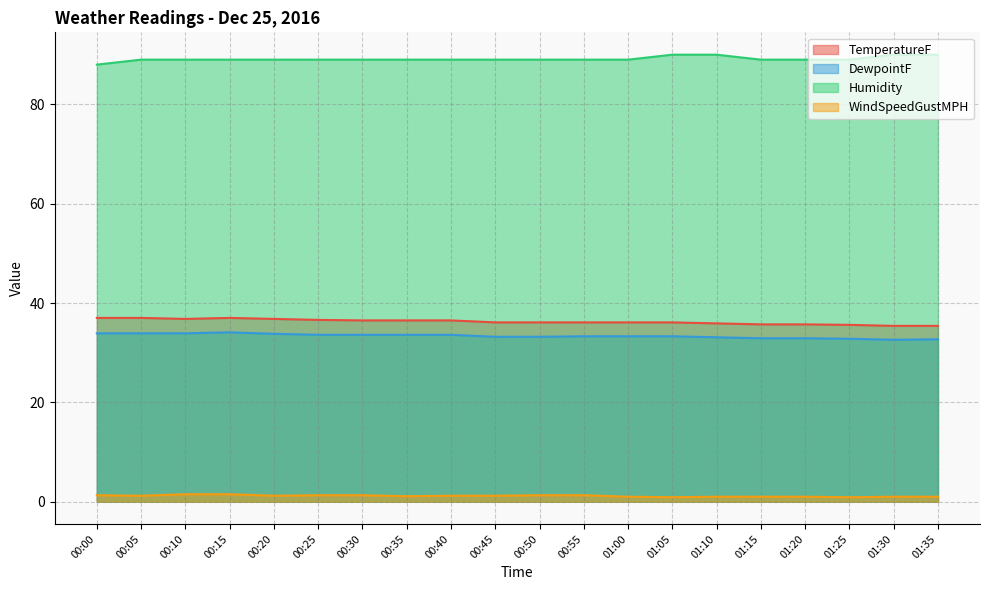

Reading left to right, list all the values displayed in this chart.

TemperatureF: 37.0	37.0	36.8	37.0	36.8	36.6	36.5	36.5	36.5	36.1	36.1	36.1	36.1	36.1	35.9	35.7	35.7	35.6	35.4	35.4
DewpointF: 33.9	33.9	33.9	34.1	33.8	33.6	33.6	33.6	33.6	33.2	33.2	33.3	33.3	33.3	33.1	32.9	32.9	32.8	32.6	32.7
Humidity: 88.0	89.0	89.0	89.0	89.0	89.0	89.0	89.0	89.0	89.0	89.0	89.0	89.0	90.0	90.0	89.0	89.0	89.0	90.0	90.0
WindSpeedGustMPH: 1.3	1.2	1.5	1.5	1.2	1.3	1.3	1.1	1.2	1.2	1.3	1.3	1.0	0.9	1.0	1.0	1.0	0.9	1.0	1.0